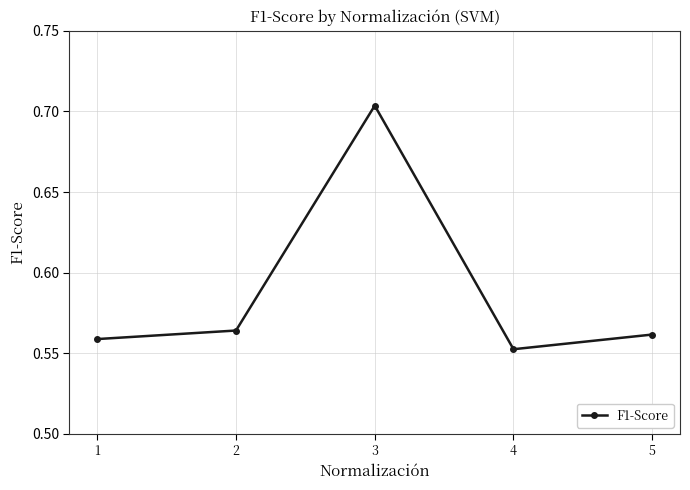

Between 2 and 4, which is larger?

2